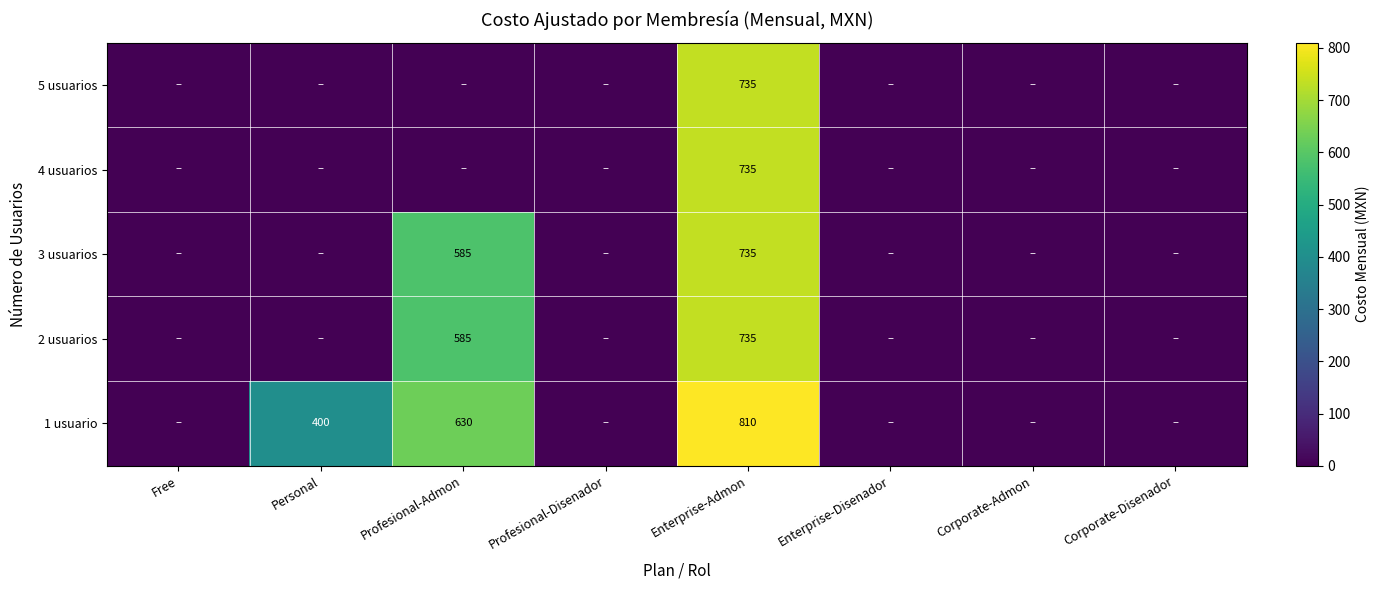

The 1 usuario series shows 553 at Personal. True or false?

False